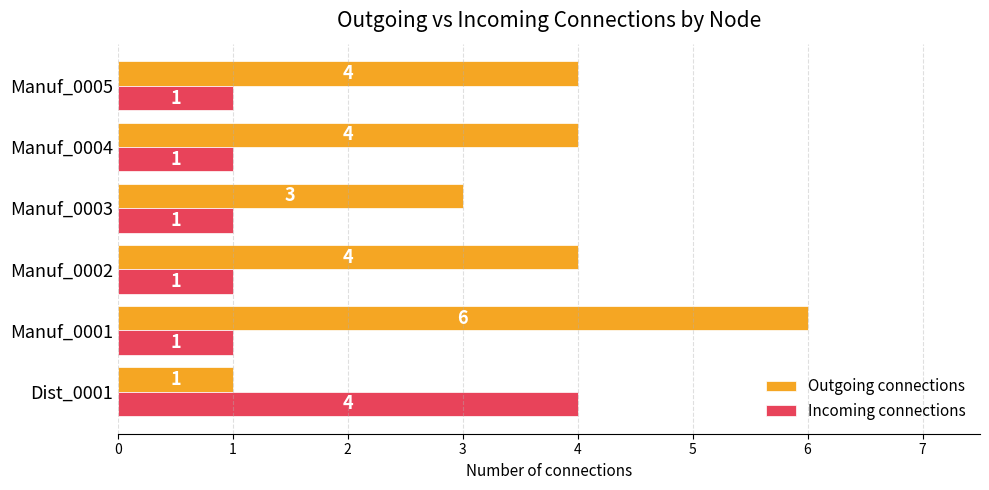

Is it true that Outgoing connections equals 2 at Dist_0001?

False